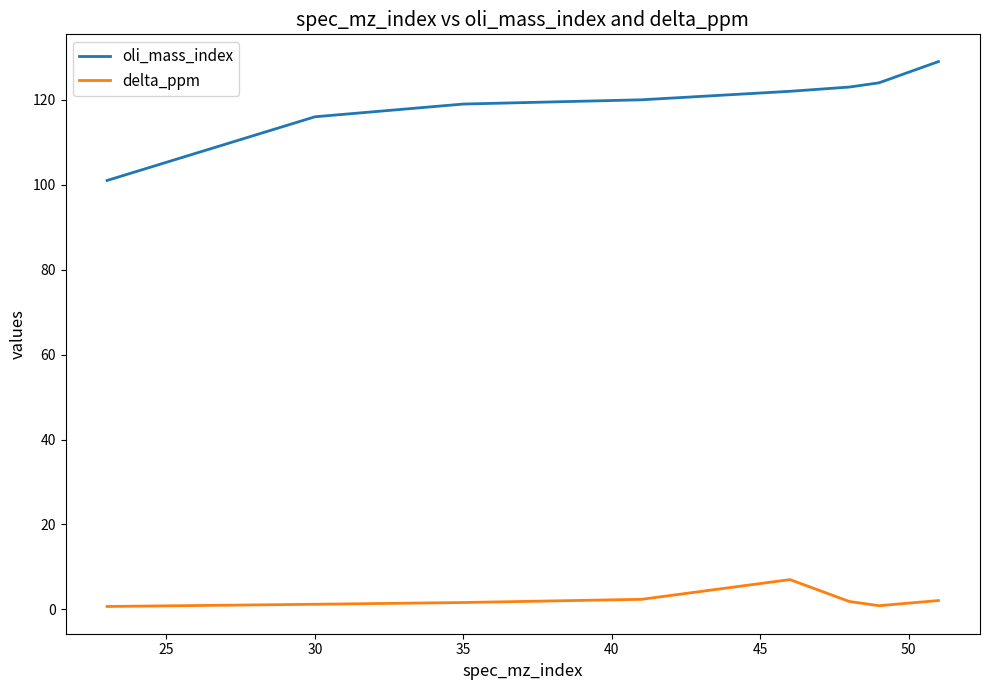

Which series has the largest range (max minus min)?

oli_mass_index